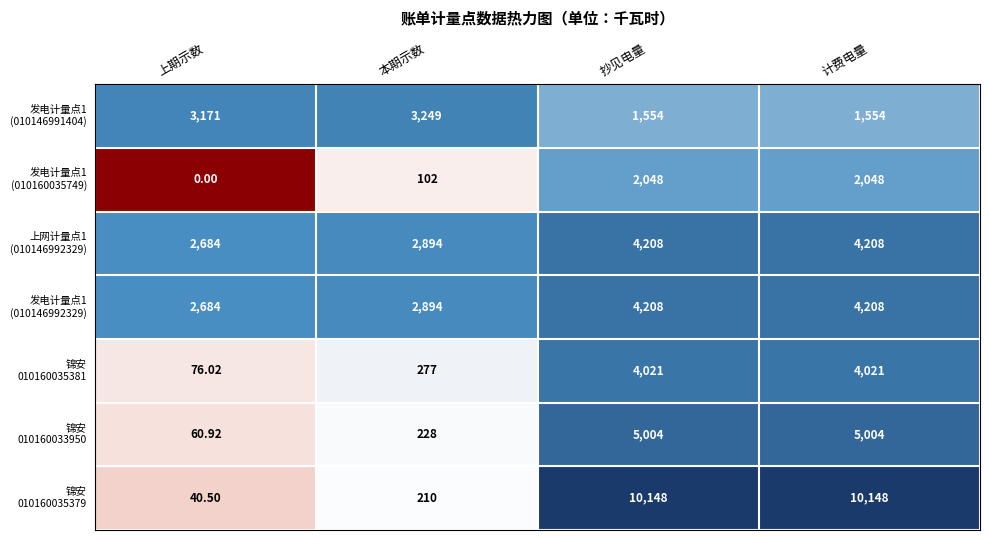

Which category has the lowest value across all series?

上期示数